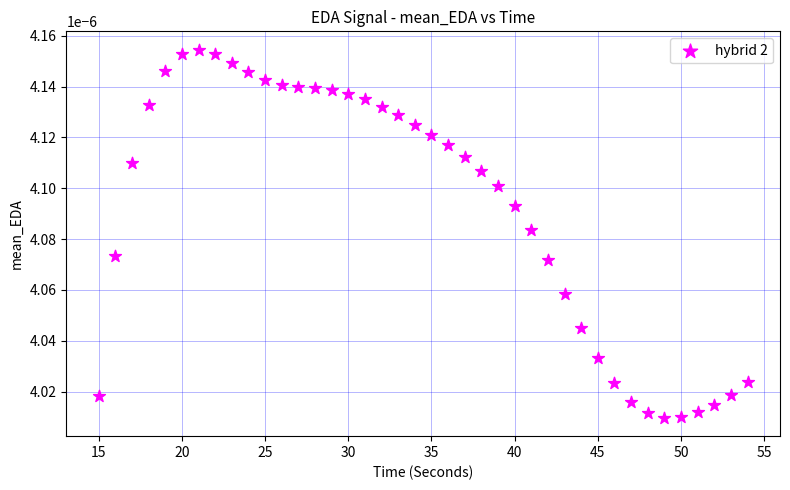

What is the range of X values (max minus min)?

39.0